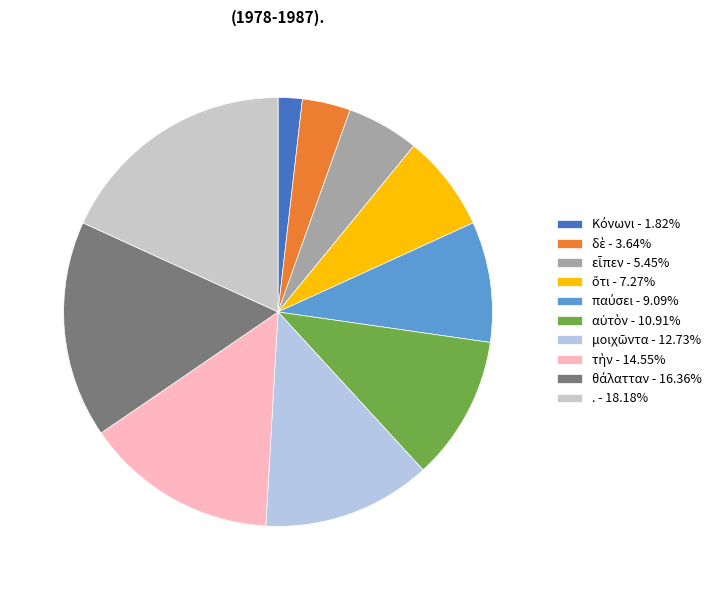

How many slices are in this pie chart?

10